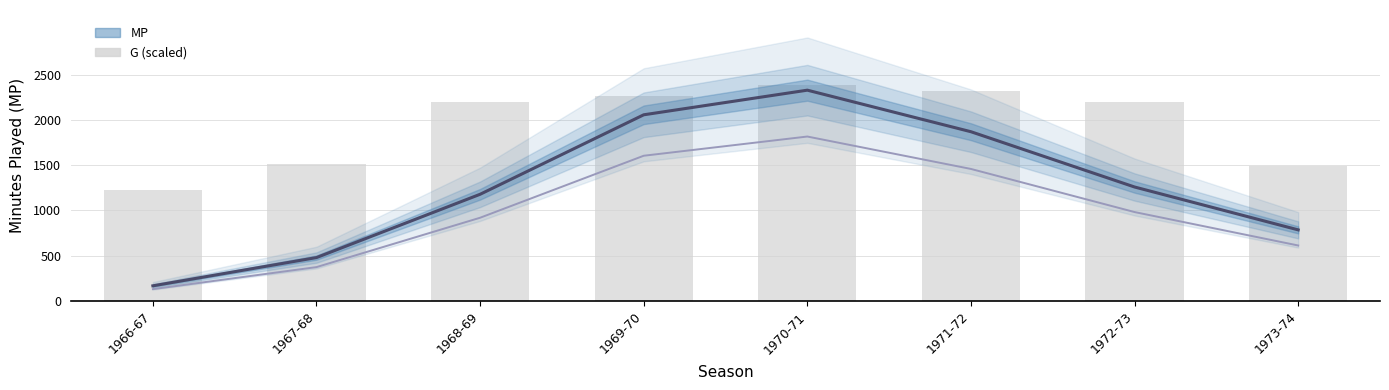

The value of G (scaled) at 1968-69 is 1212.9. True or false?

False